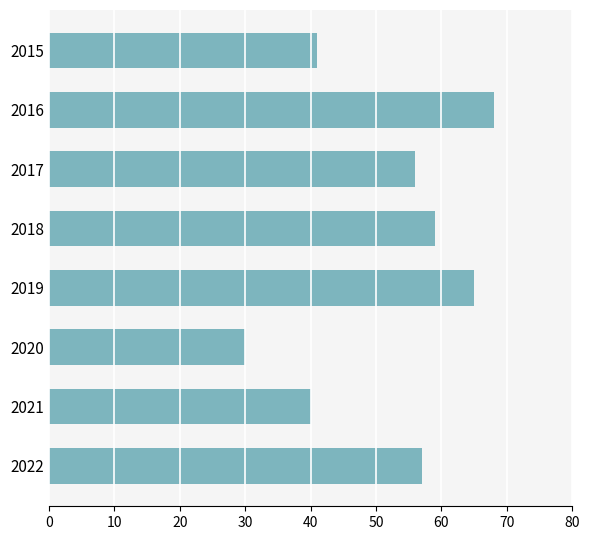

At which category does the chart reach its minimum across all series?

2020